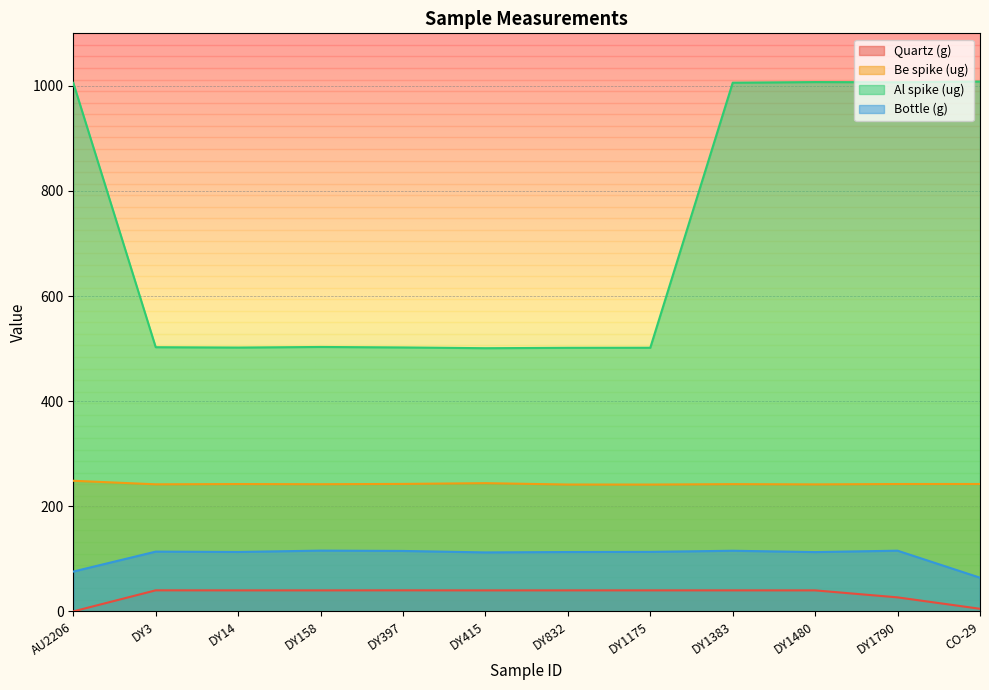

True or false: Be spike (ug) and Bottle (g) intersect in this chart.

False